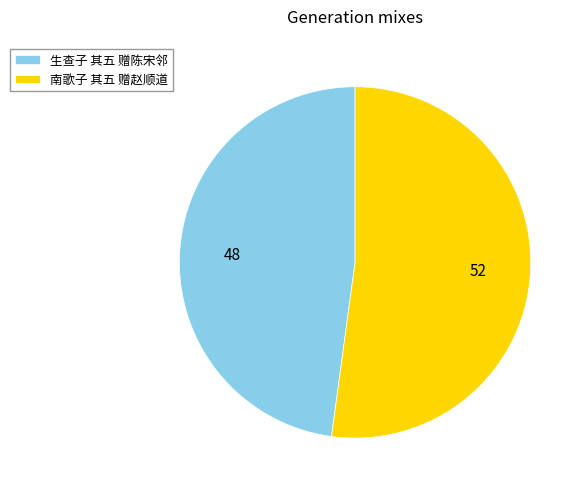

Which has a higher value, 生查子 其五 赠陈宋邻 or 南歌子 其五 赠赵顺道?

南歌子 其五 赠赵顺道